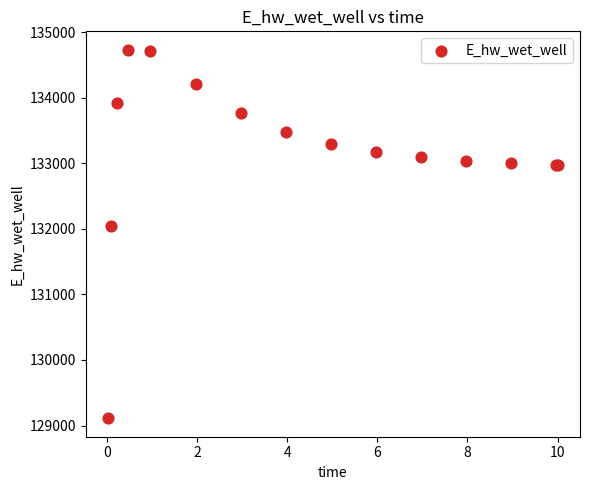

What Y value in the scatter plot is closest to 131922?

132044.9